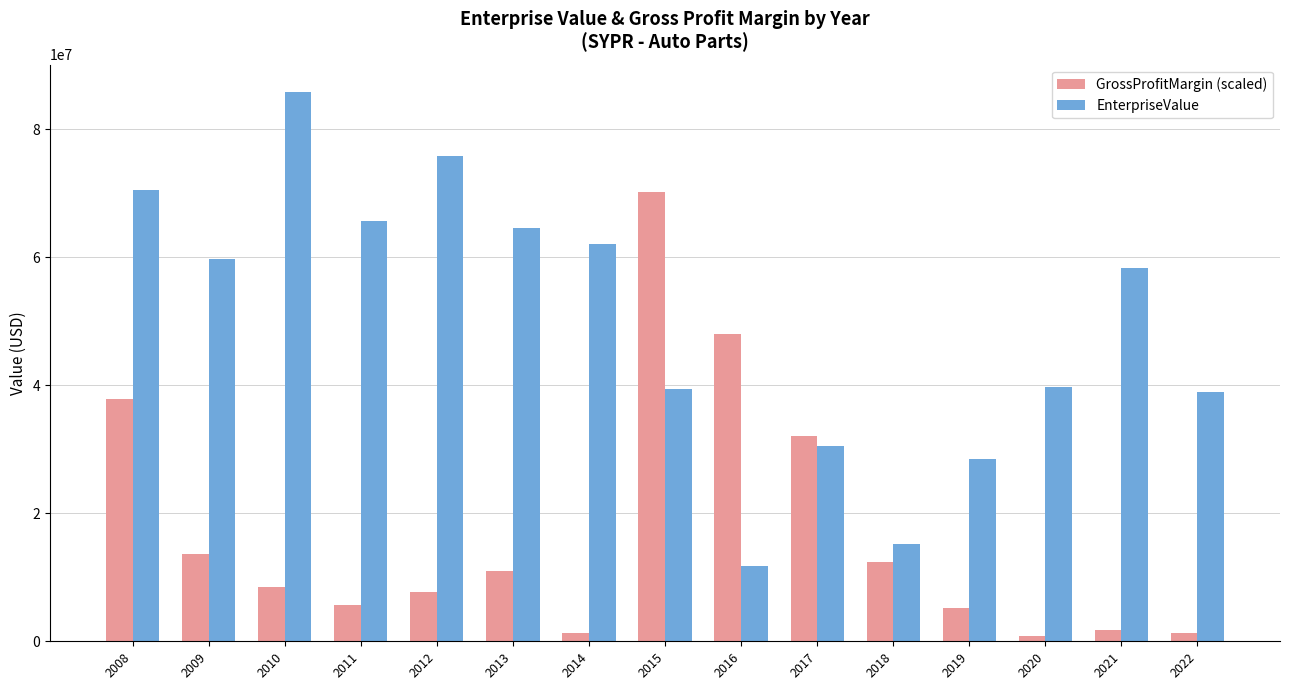

The value of GrossProfitMargin (scaled) at 2018 is 12400387.1. True or false?

True